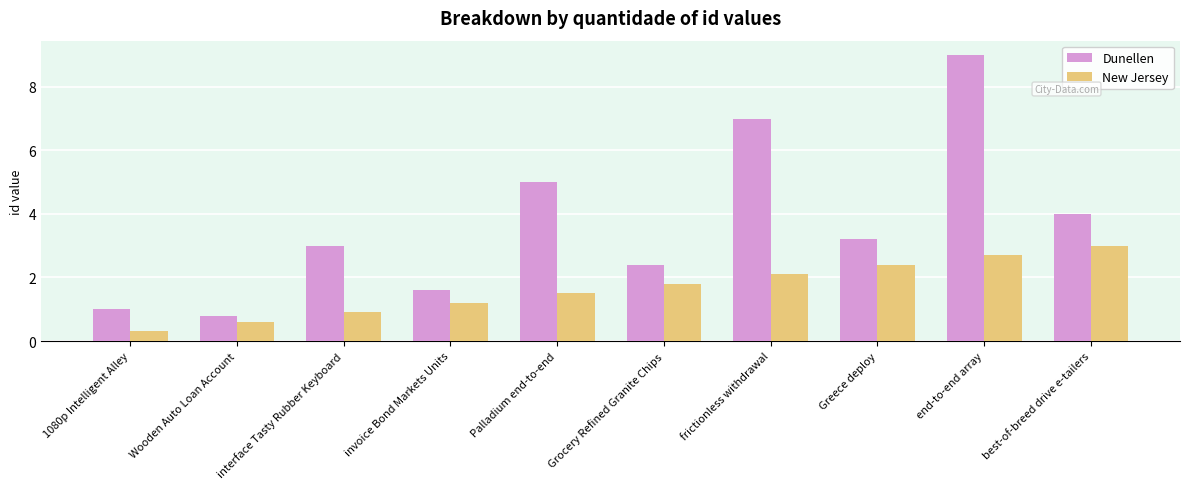

What is the highest value of the Dunellen series?

9.0